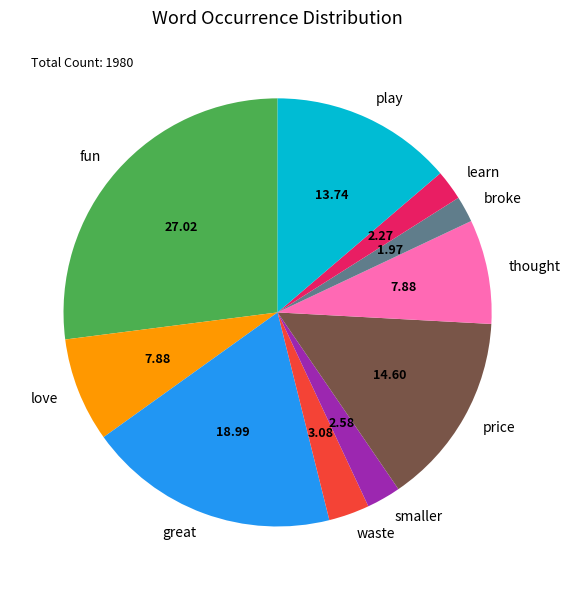

Which category has the biggest portion of the pie?

fun